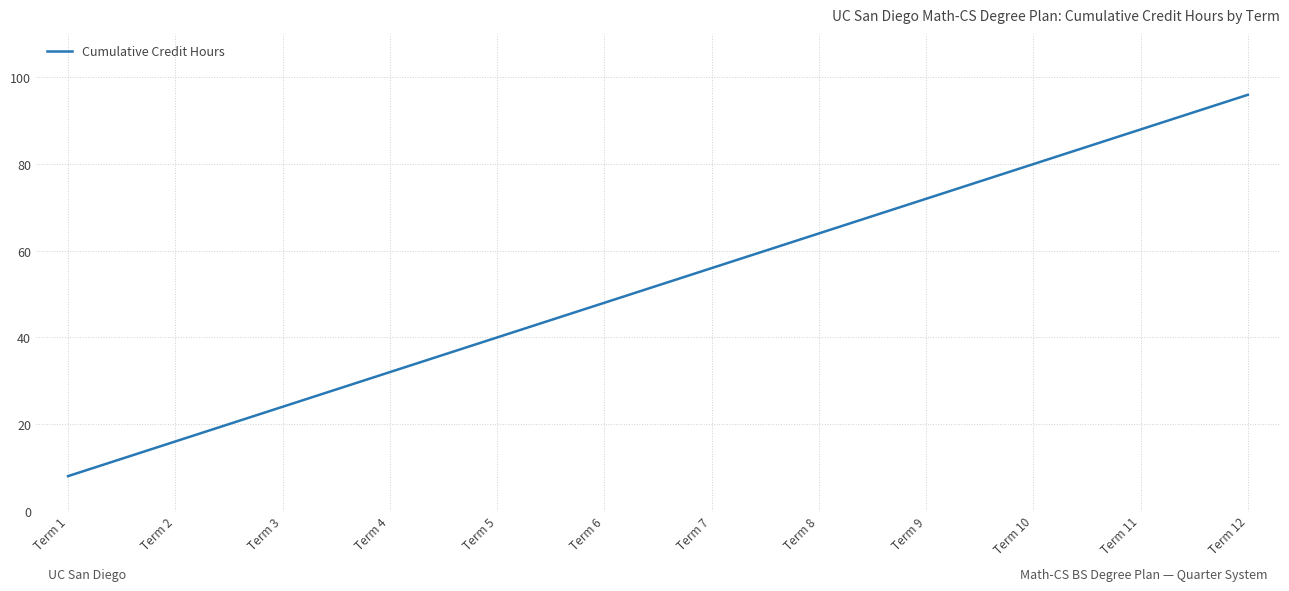

What is the average value?

52